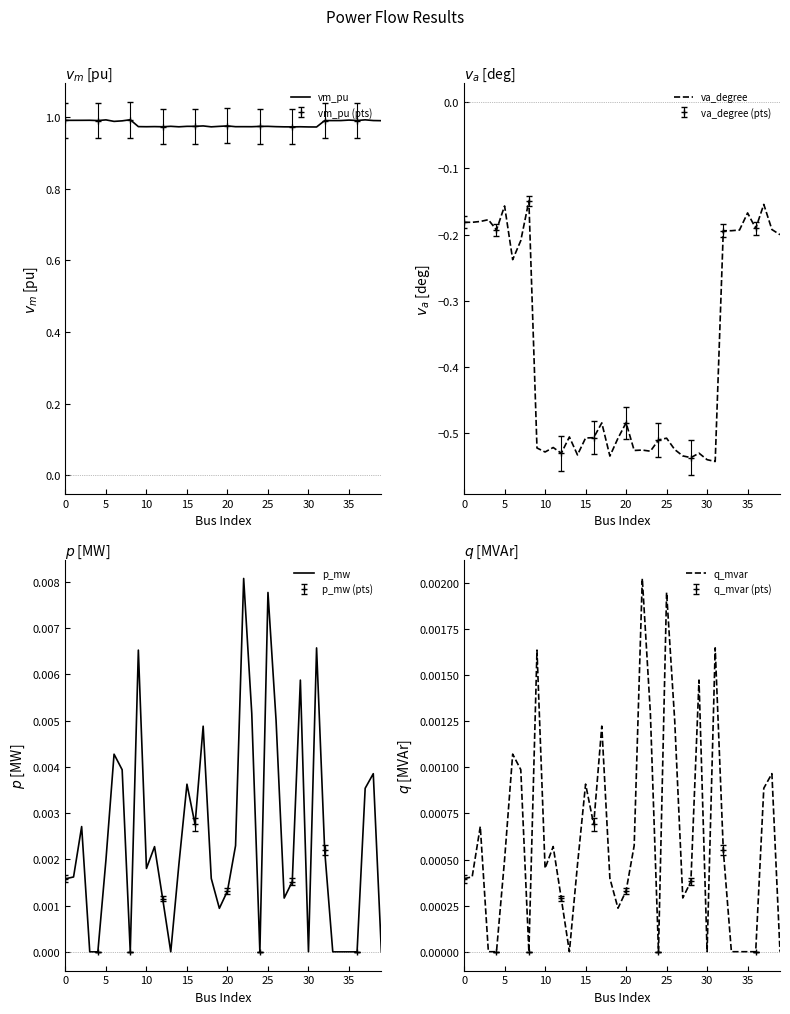

Rank the series by their maximum value, from lowest to highest.

va_degree, q_mvar, p_mw, vm_pu